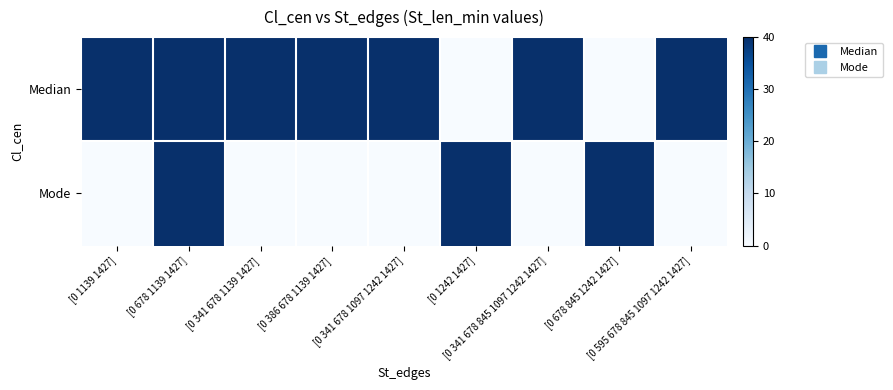

At which category is the sum across all series the highest?

[0 678 1139 1427]